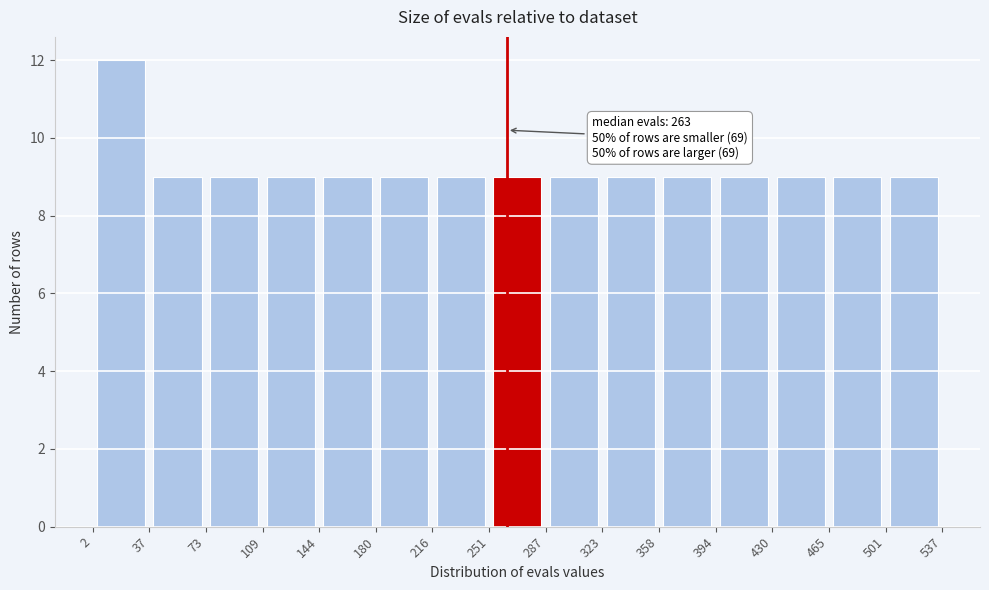

Over which range of the x-axis is the bar tallest?

2 to 37